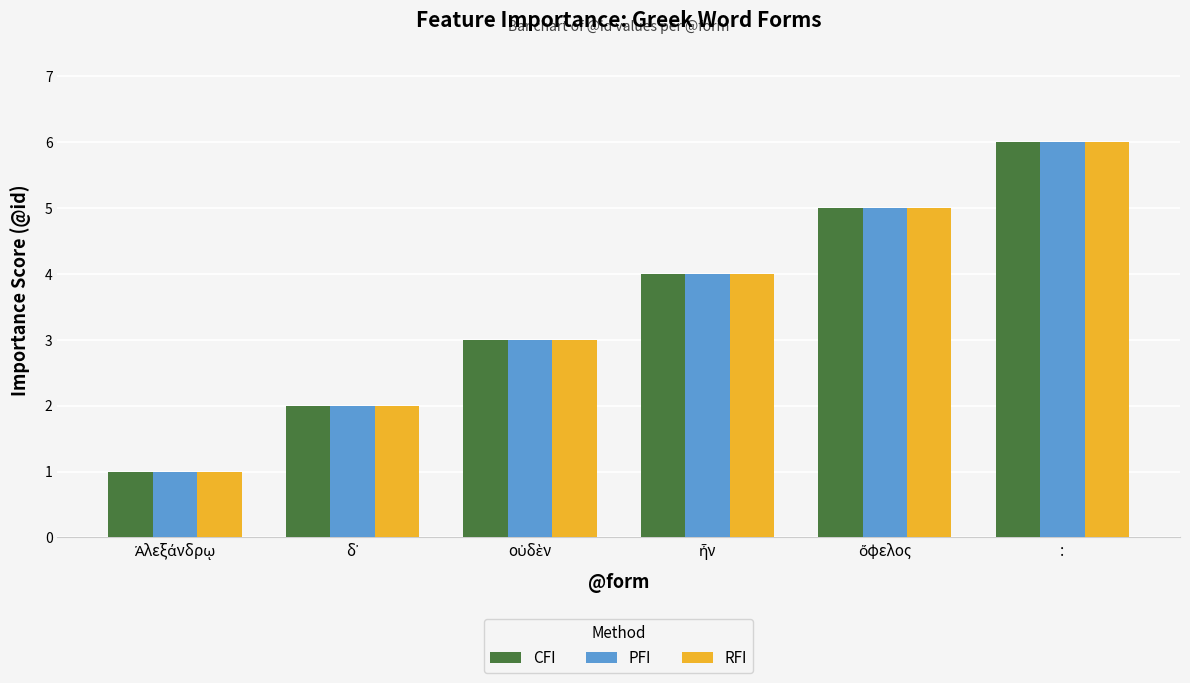

Which category has the highest value in the PFI series?

: